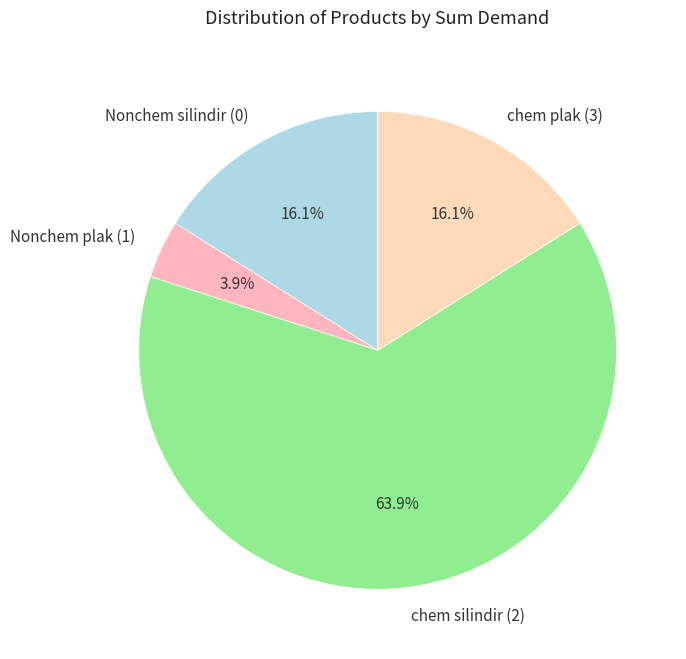

Does any single category account for the majority?

Yes